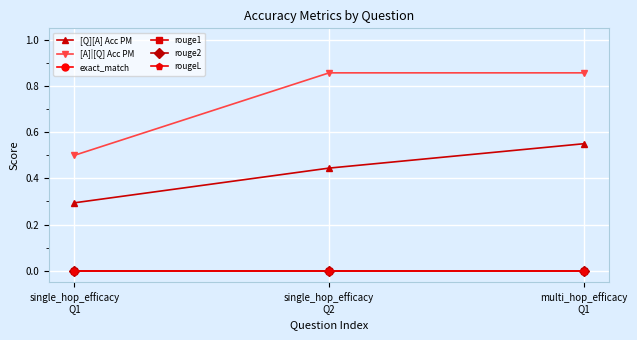

Is this an area chart (filled region under the line)?

No